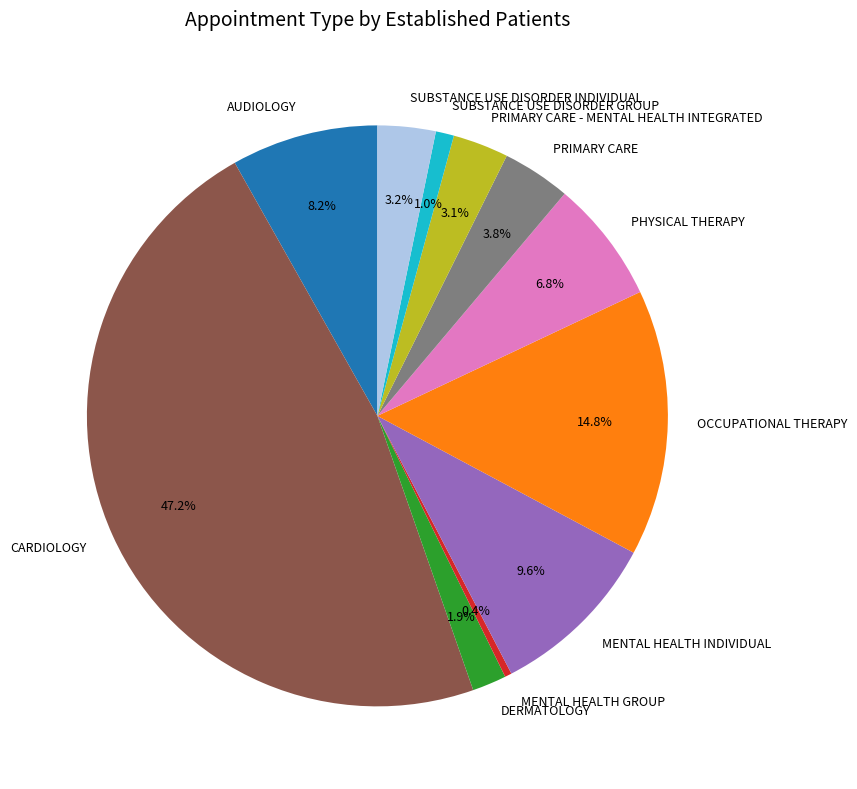

What is the ratio of the value at SUBSTANCE USE DISORDER GROUP to the value at SUBSTANCE USE DISORDER INDIVIDUAL?

0.3